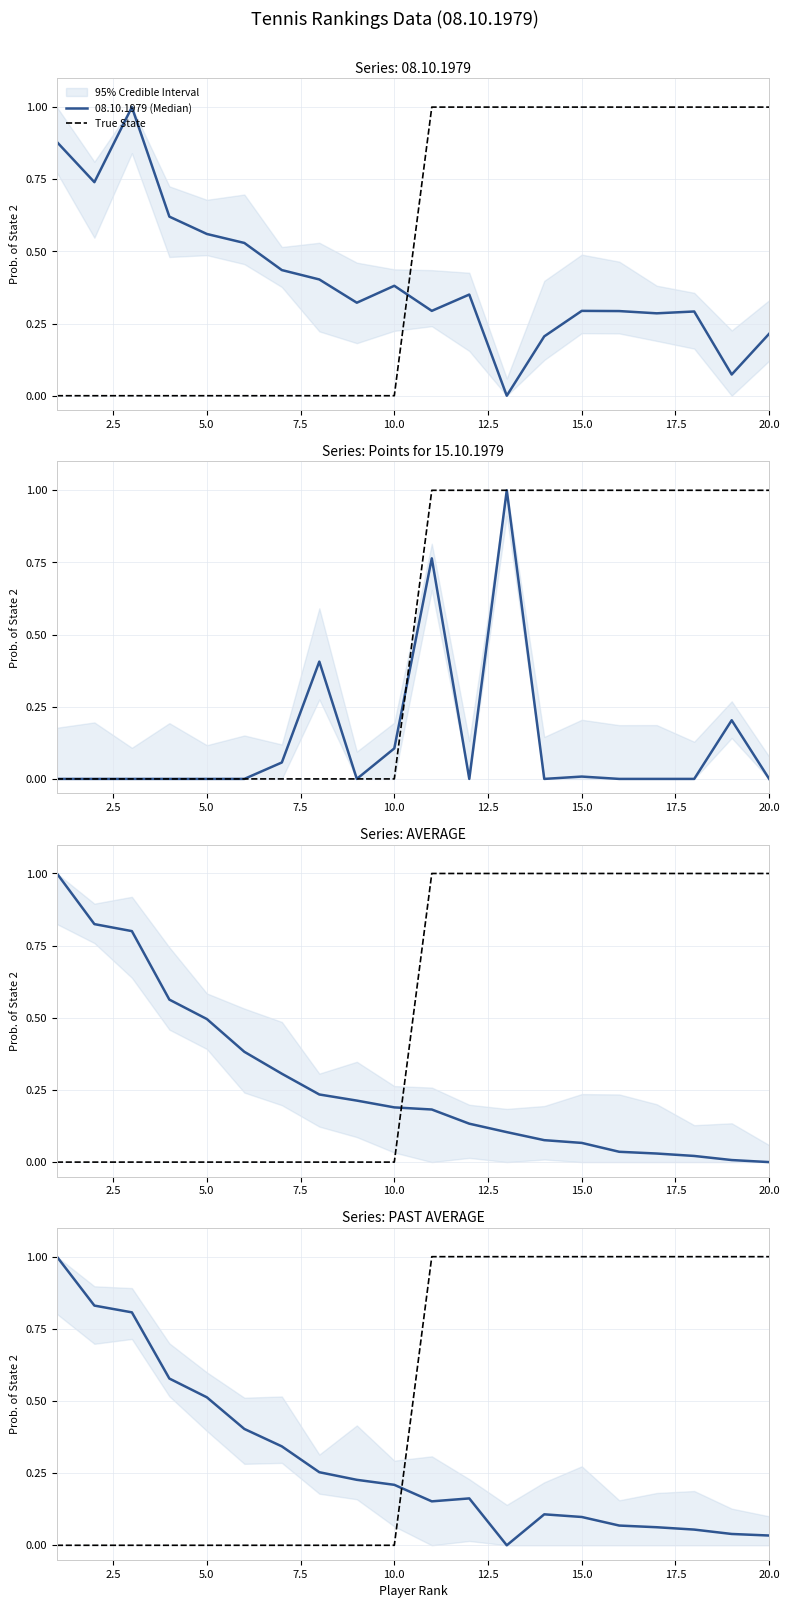

What is the sum of all 08.10.1979 (Median) values?

8.2